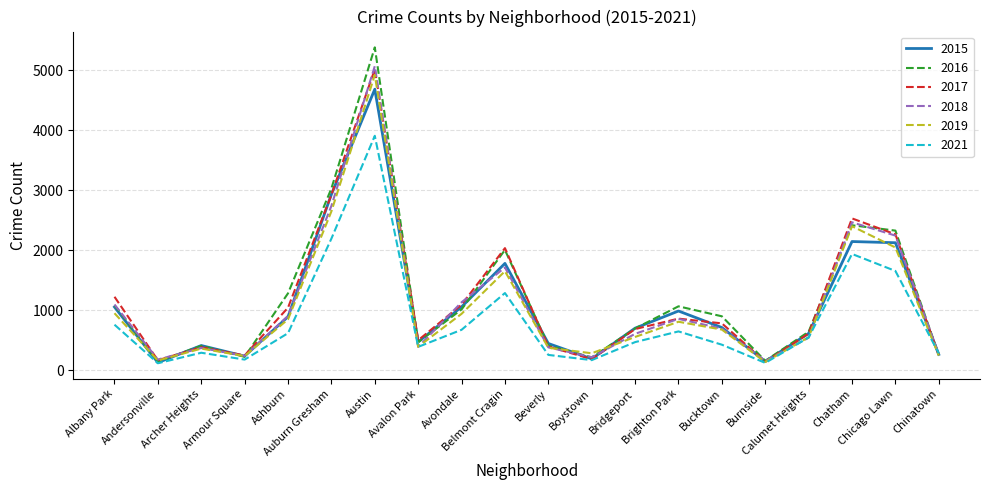

Which series has the largest range (max minus min)?

2016